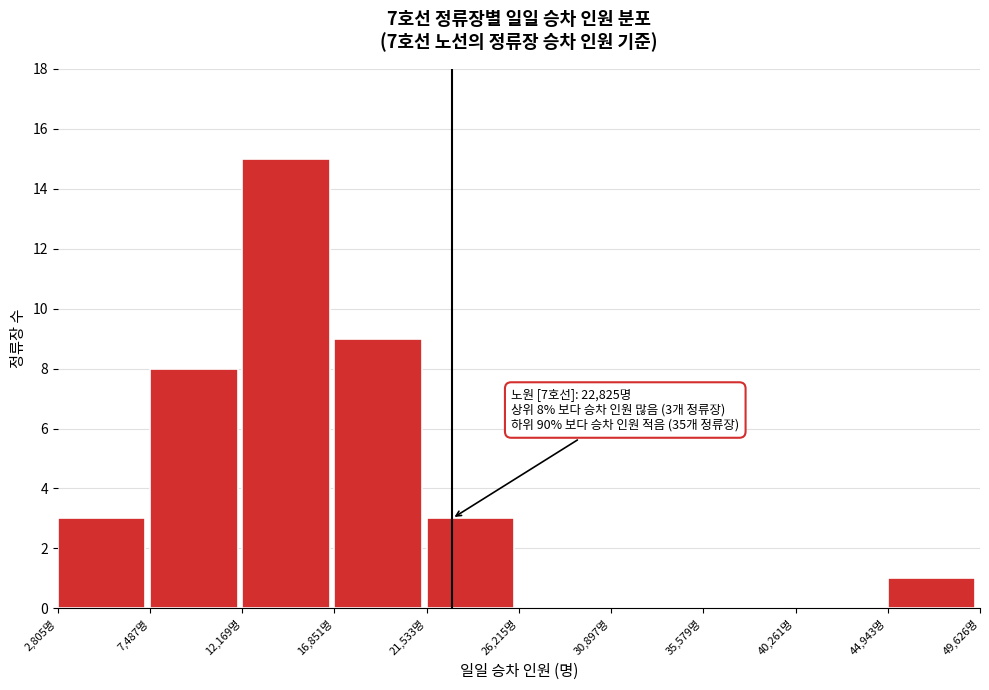

Which range on the x-axis has the tallest bar?

12000 to 17000